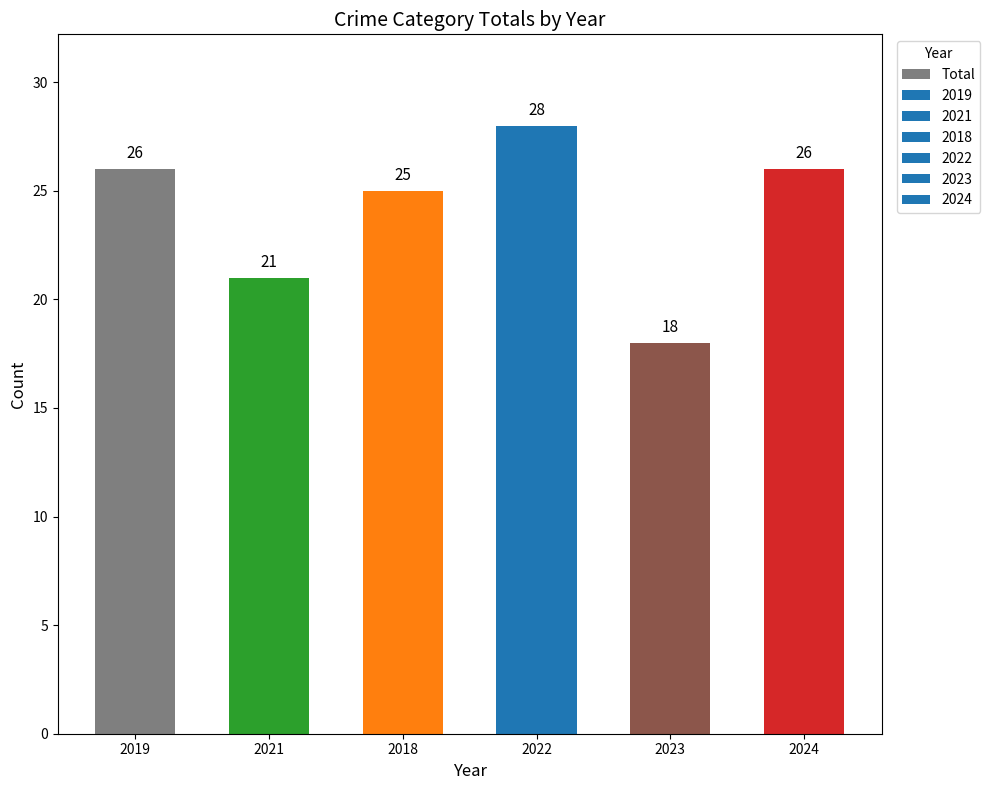

The chart shows a value of 24 at 2023. True or false?

False